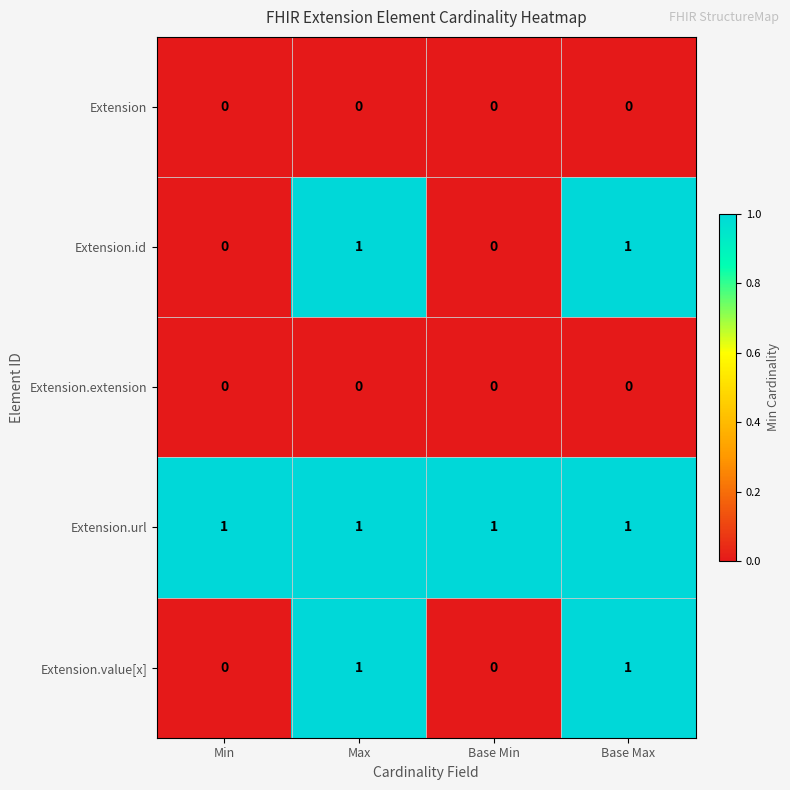

The value of Extension.url at Min is 0. True or false?

False